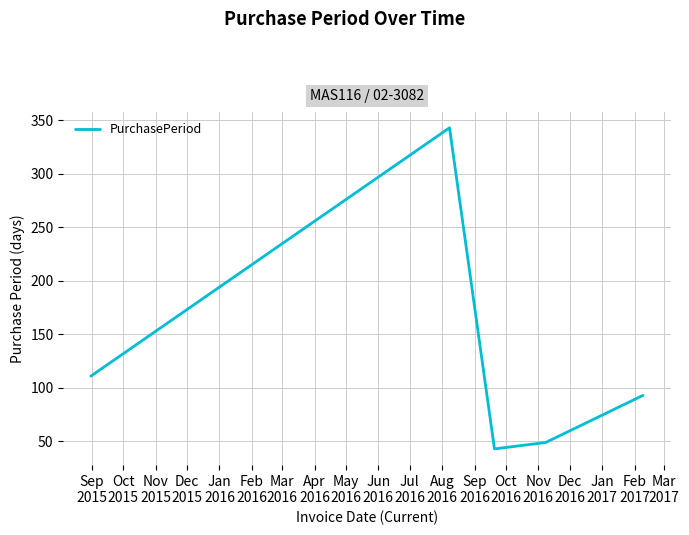

How many interior local valleys (lower than both neighbors) does the data have?

1